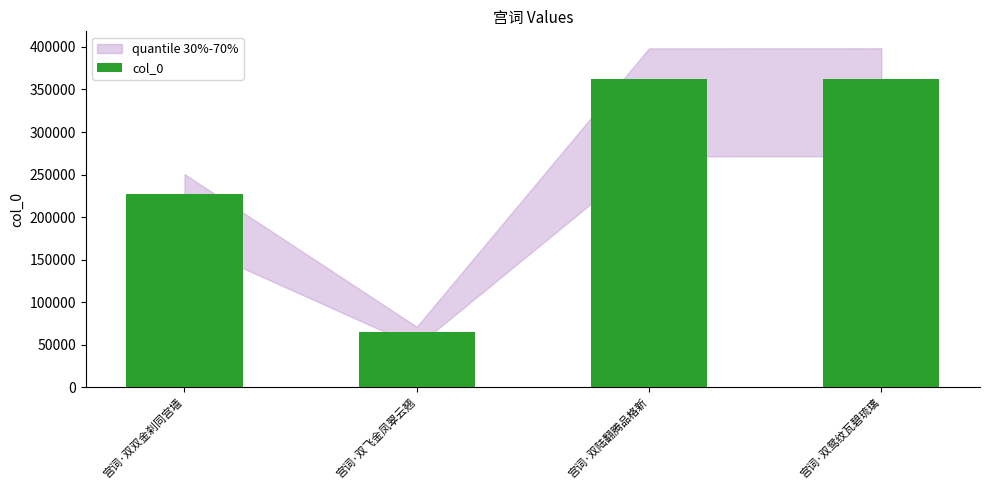

What is the smallest value displayed?

64809